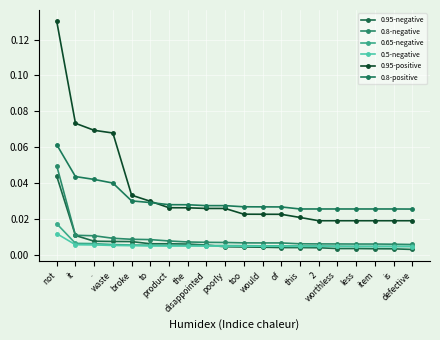

True or false: 0.95-positive and 0.65-negative cross at least once.

False